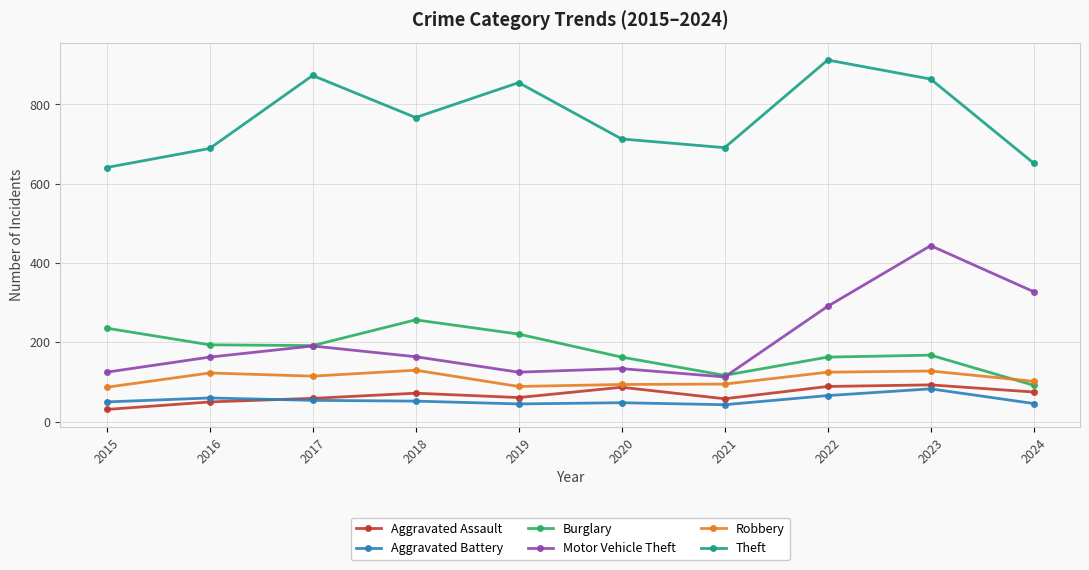

What is the highest value of the Aggravated Assault series?

93